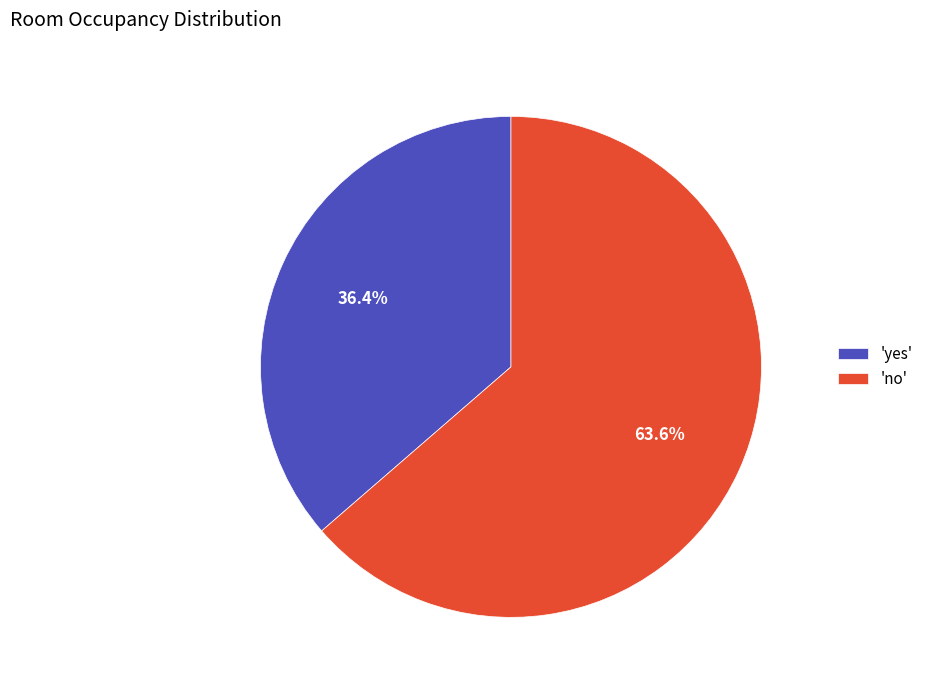

Count the number of slices in the pie.

2